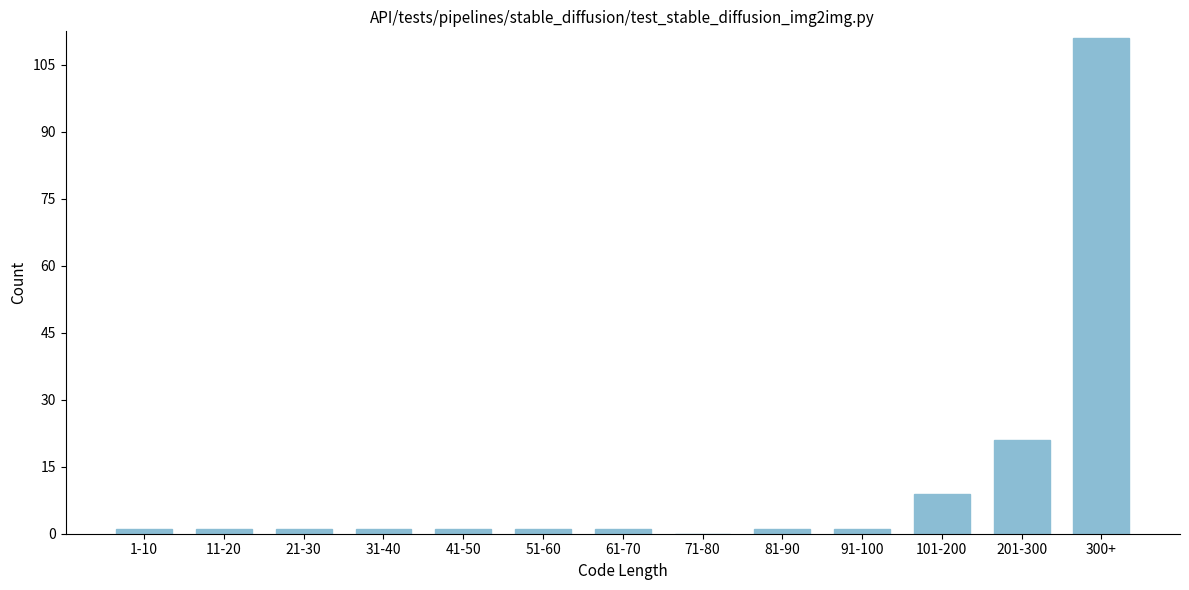

Reading left to right, list all the values displayed in this chart.

1-10=1	11-20=1	21-30=1	31-40=1	41-50=1	51-60=1	61-70=1	71-80=0	81-90=1	91-100=1	101-200=9	201-300=21	300+=111